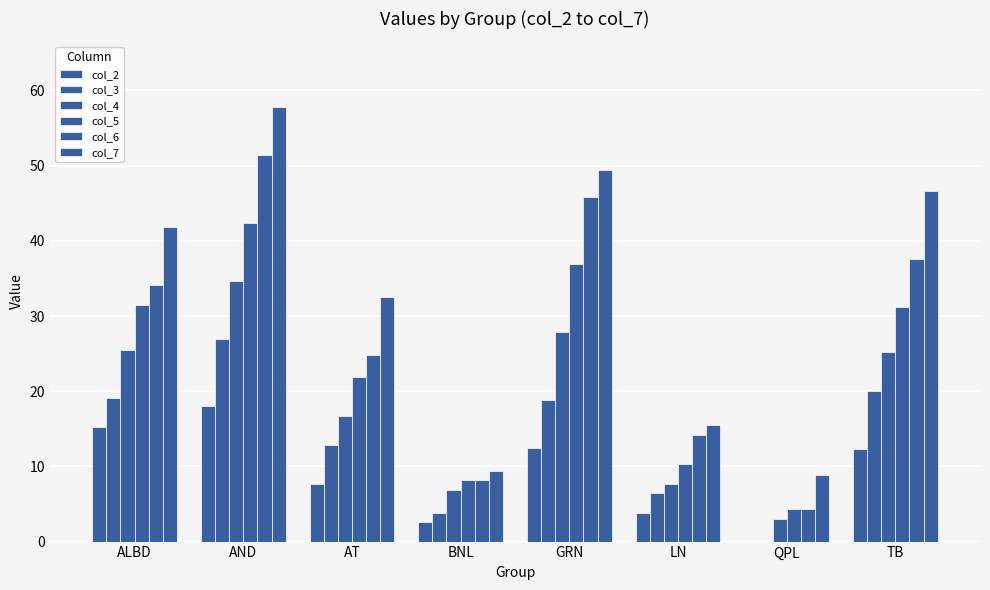

Read the col_7 value at ALBD.

41.8